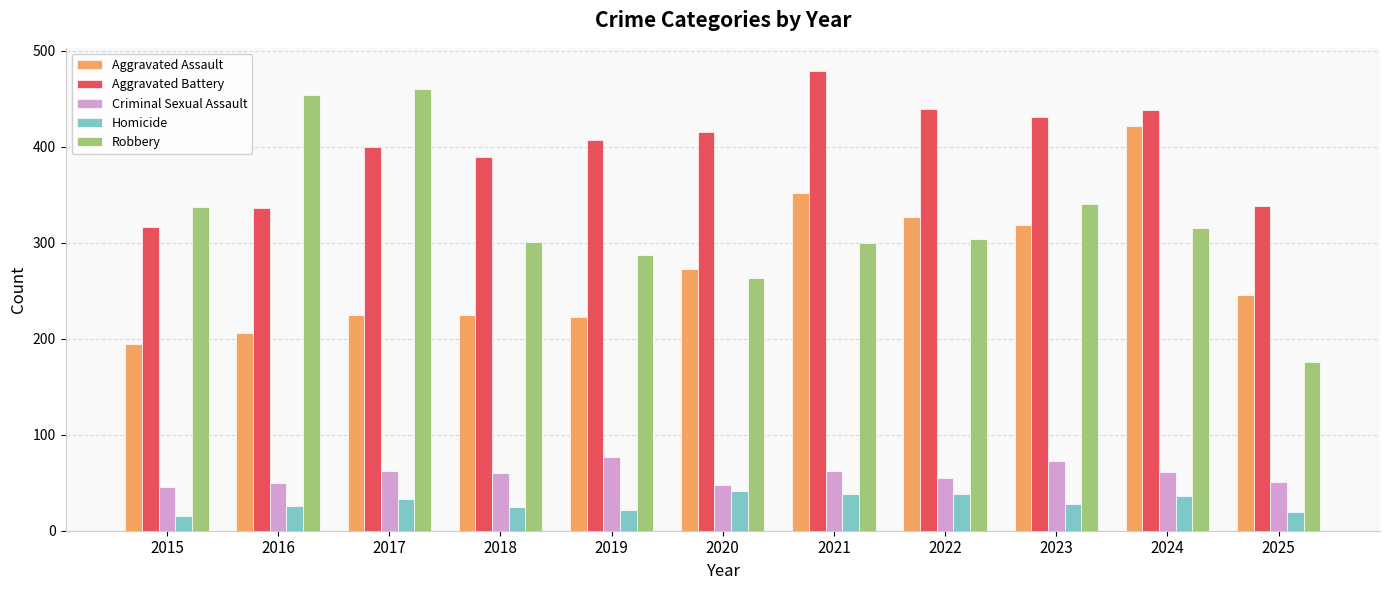

Which category has the lowest value in the Aggravated Battery series?

2015